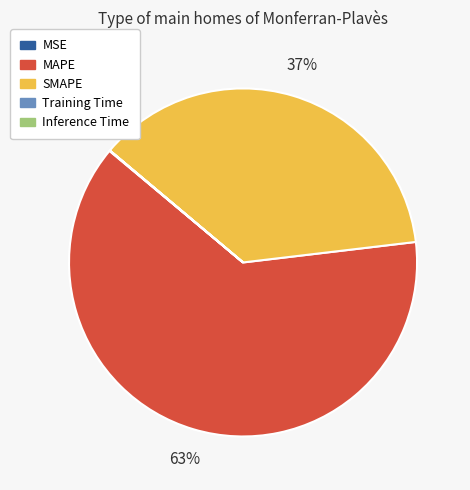

Which category has the biggest portion of the pie?

MAPE